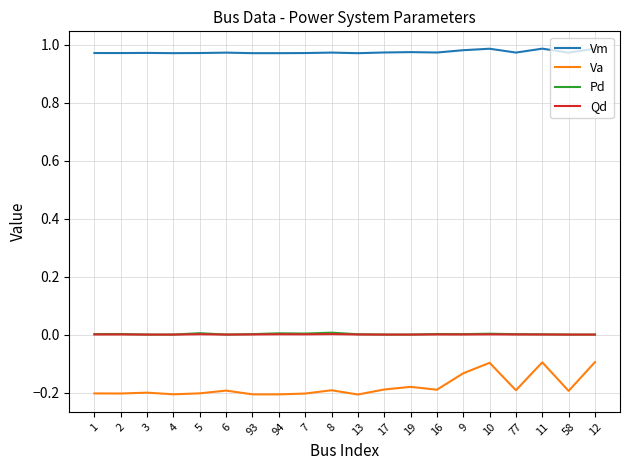

What is the sum of the Vm values at 19 and 5?

1.9